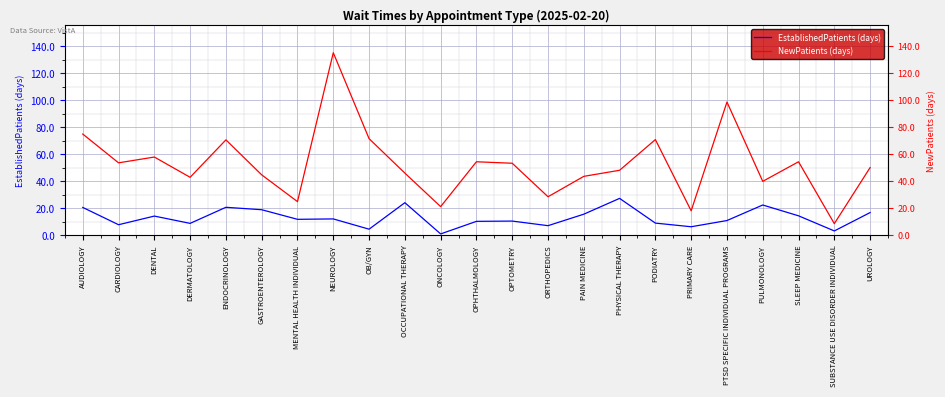

What are all the series names shown in the legend?

EstablishedPatients (days), NewPatients (days)